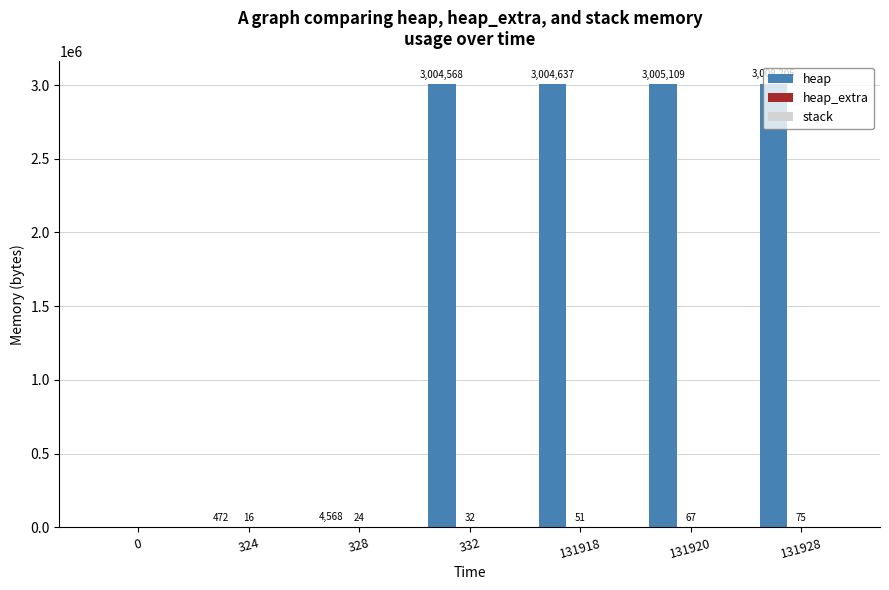

Which series has the largest total across all categories?

heap